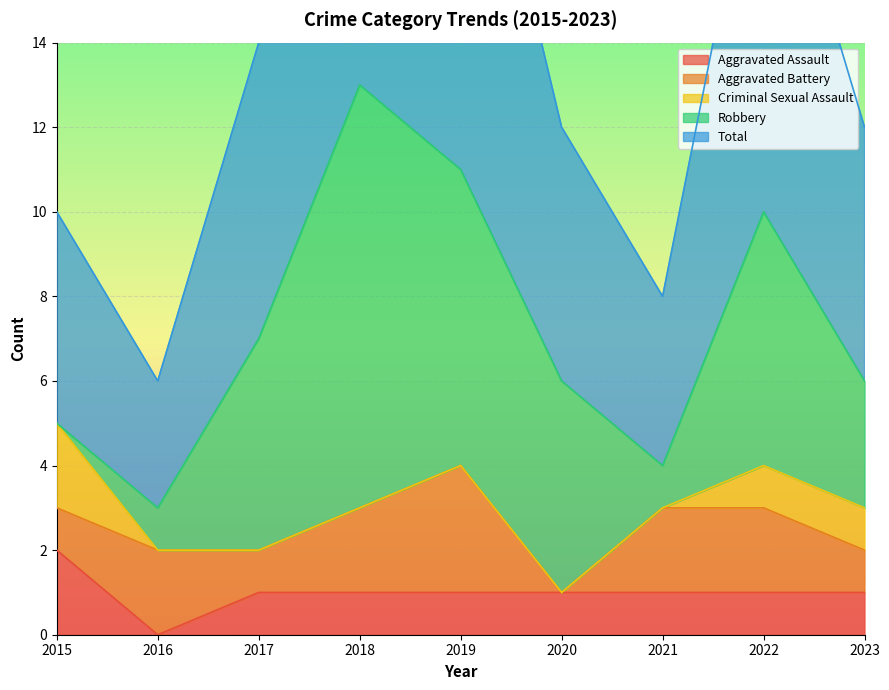

What is the average value of the Total series?

7